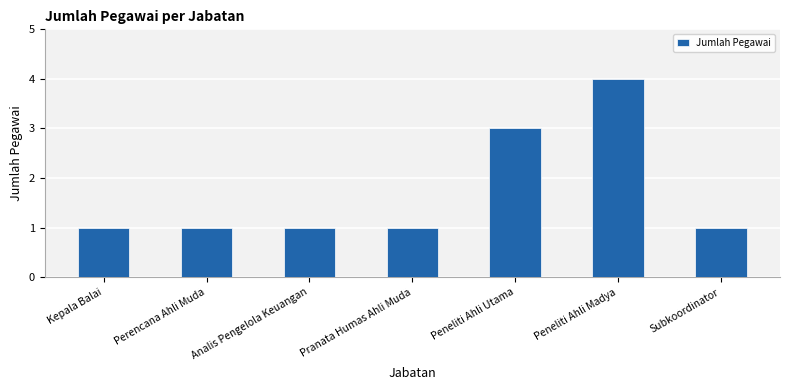

What is the sum of the values at Peneliti Ahli Utama and Peneliti Ahli Madya?

7